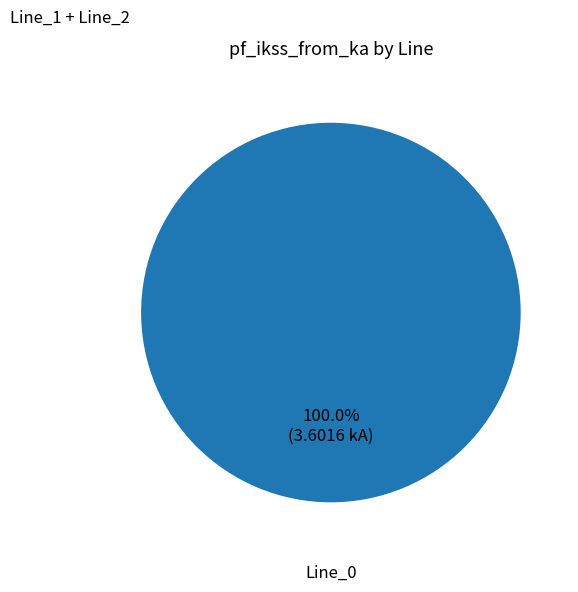

To the nearest percent, what is the average slice percentage?

33%